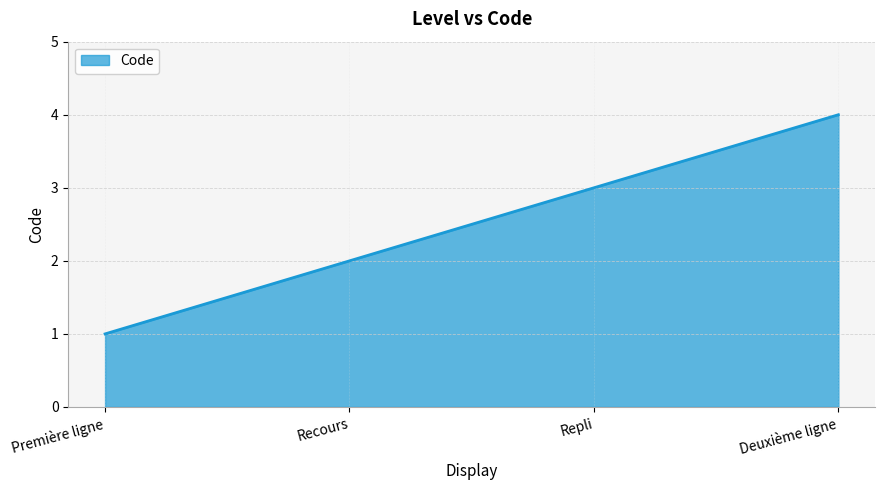

Where is the data nearest to the value 2?

Recours